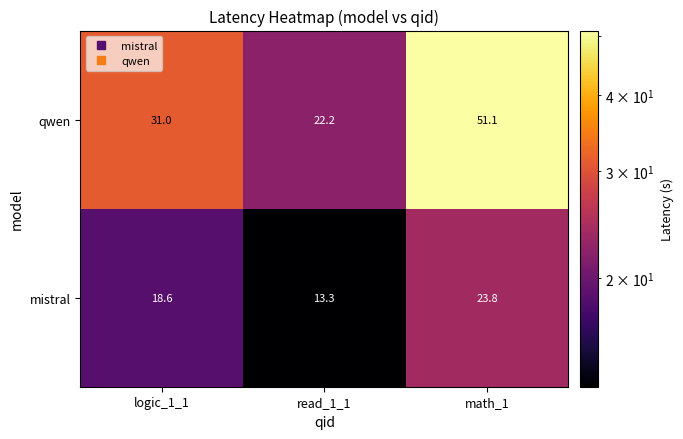

Rank the series at math_1 from lowest to highest value.

mistral, qwen